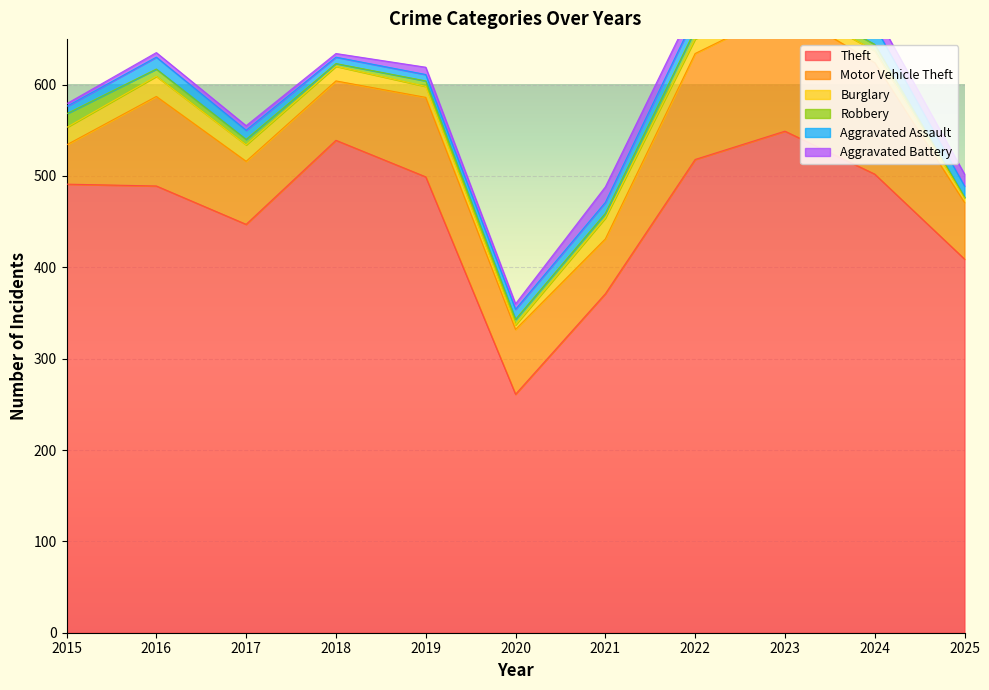

At which label is Burglary closest to 14?

2024